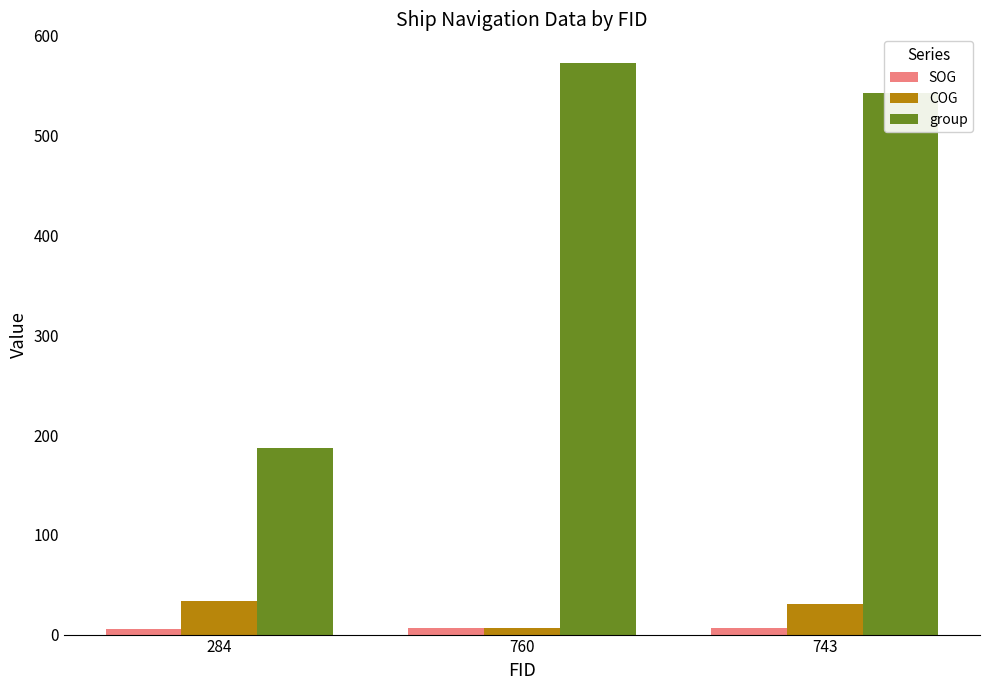

Which series changed the most between 284 and 743?

group